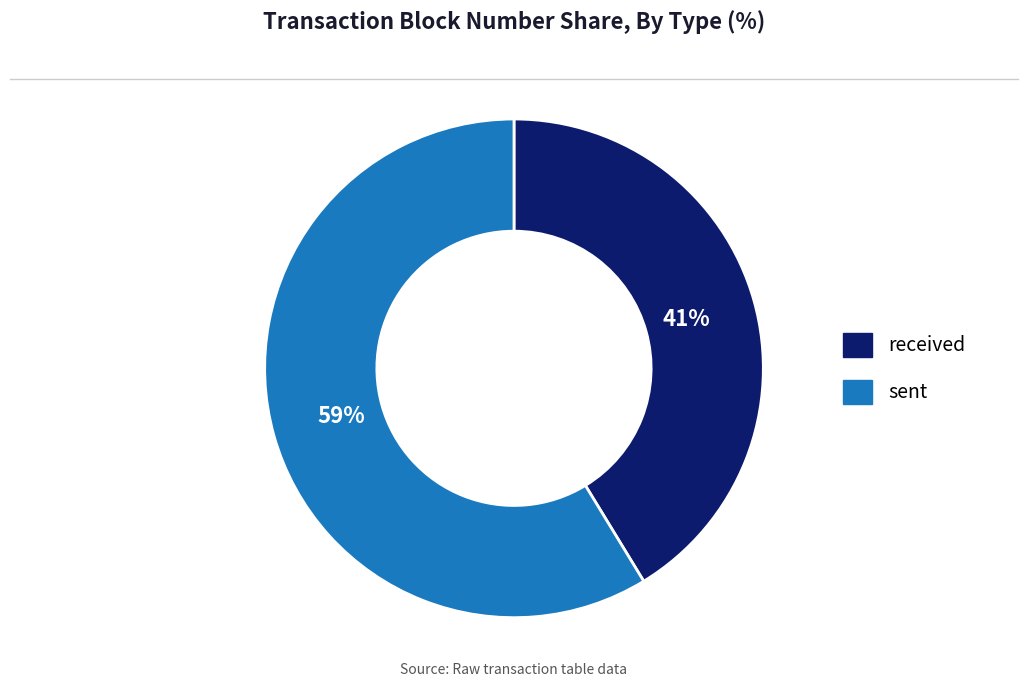

Is it true that sent is 48% of the pie?

False